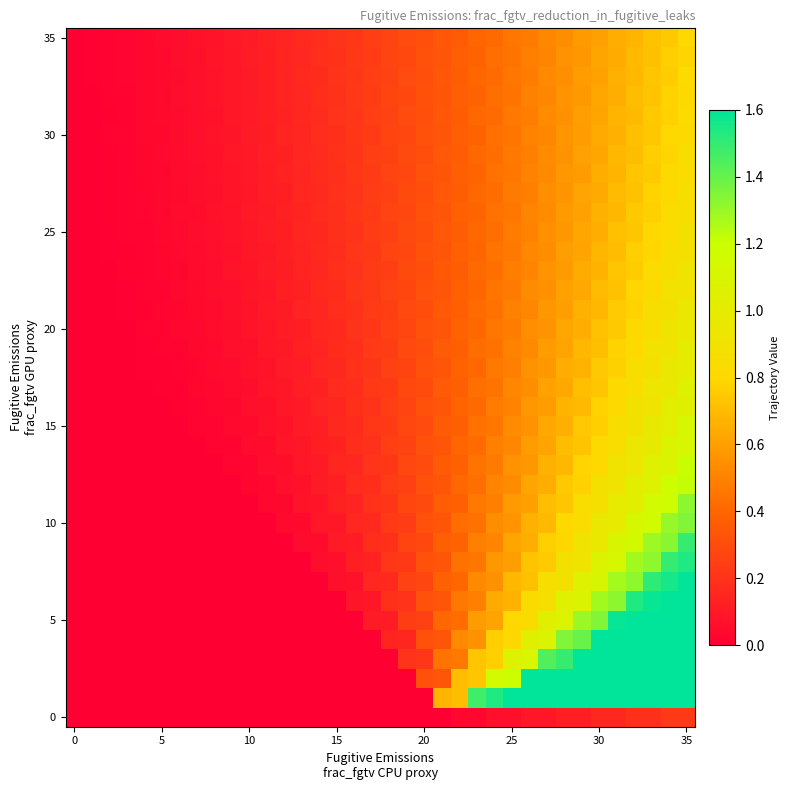

Count the number of categories in the chart.

36